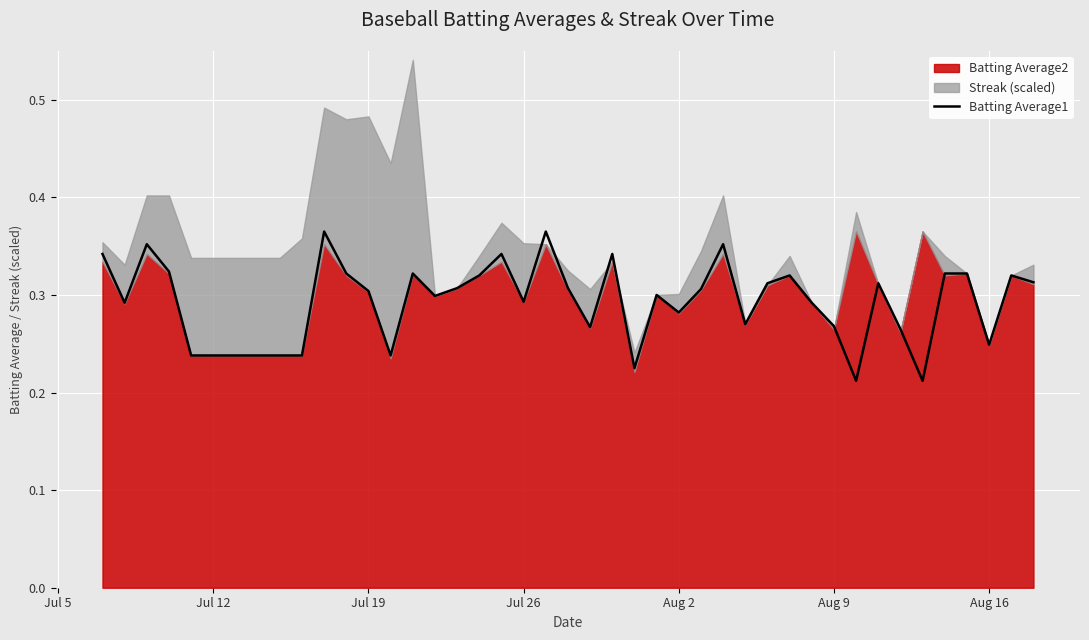

Is it true that Batting Average1 equals 0.4 at Aug 9?

False